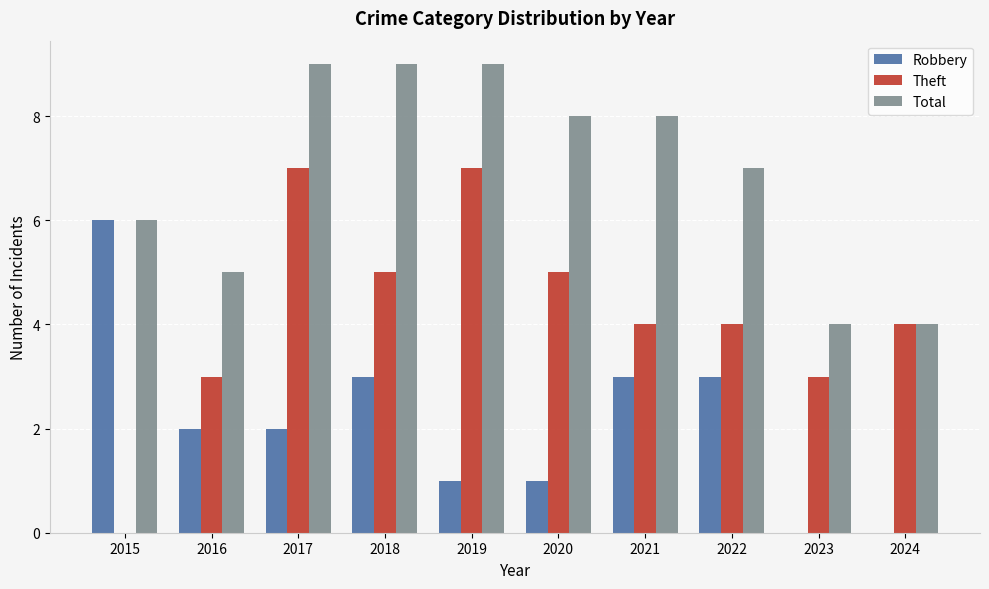

At which label does Robbery reach its peak?

2015